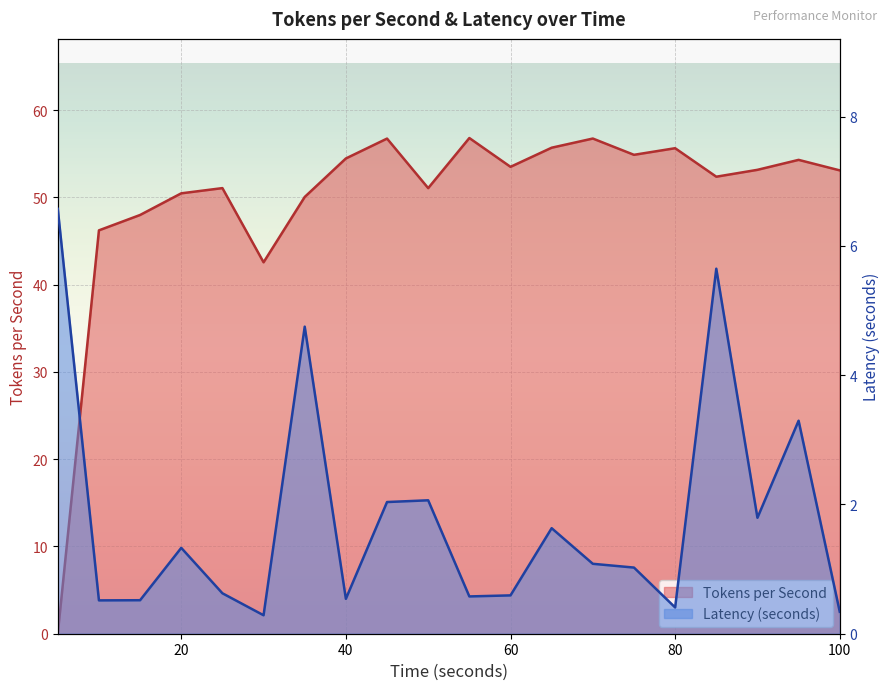

Which series has the largest total across all categories?

Tokens per Second